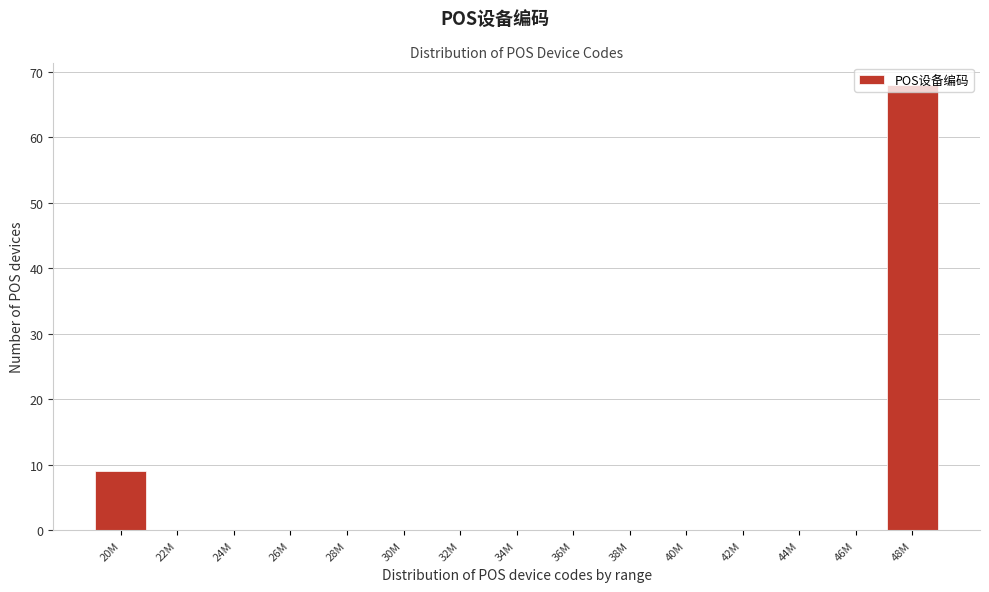

At which label is the value closest to 34?

20M